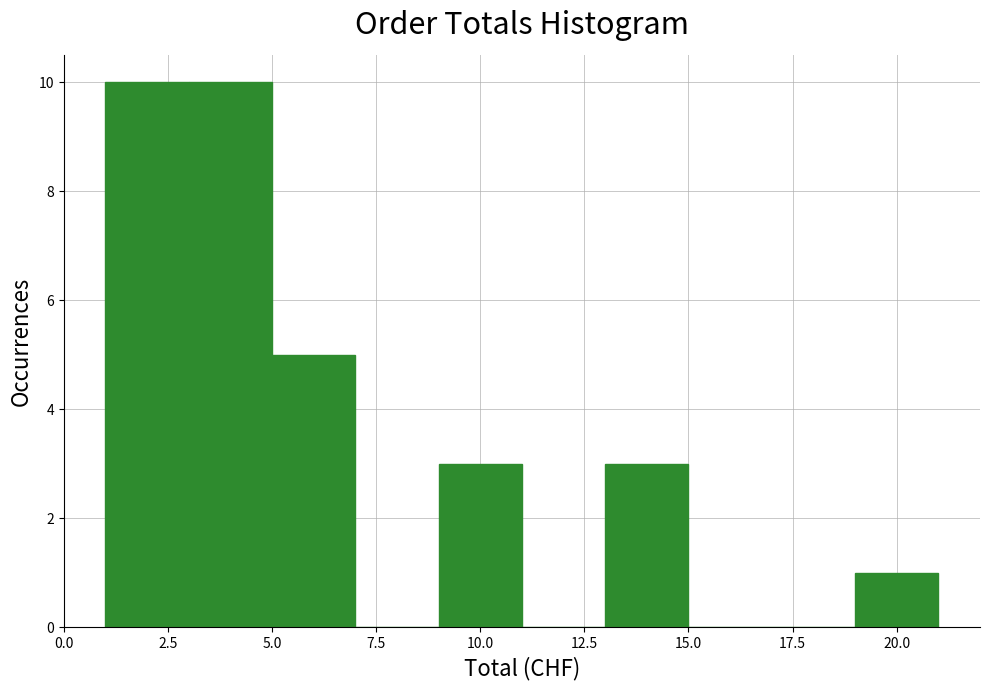

How tall is the bar that spans 3 to 5 on the x-axis? The values are not printed on the chart, so give them approximately, as read against the axis.

10